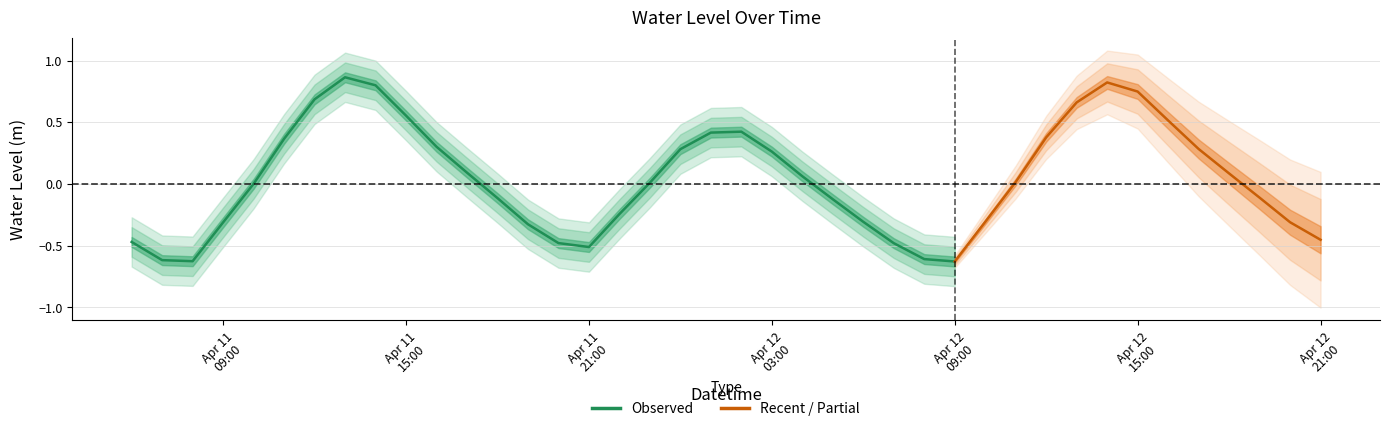

How many negative values are there?

18